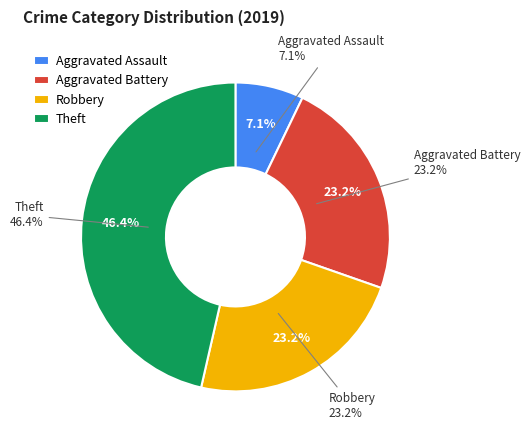

To the nearest percent, what is the difference between the largest and smallest slice percentages?

39%